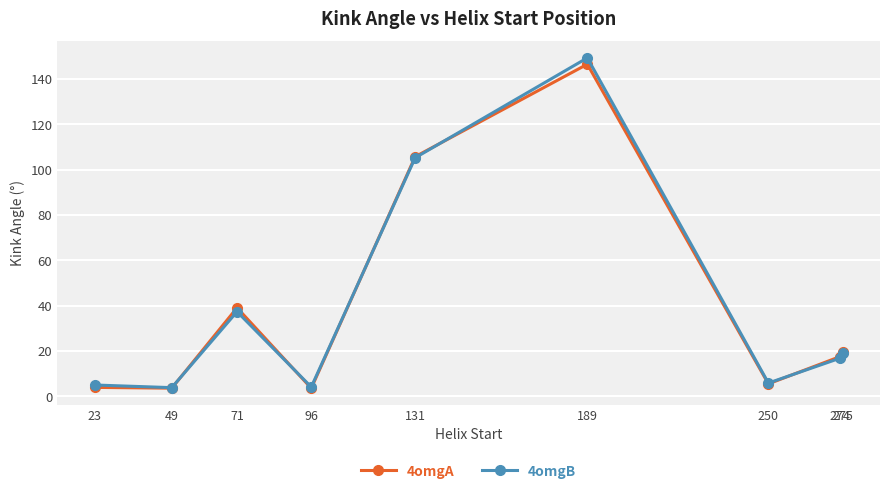

Between 96 and 274, which series saw the biggest shift?

4omgA